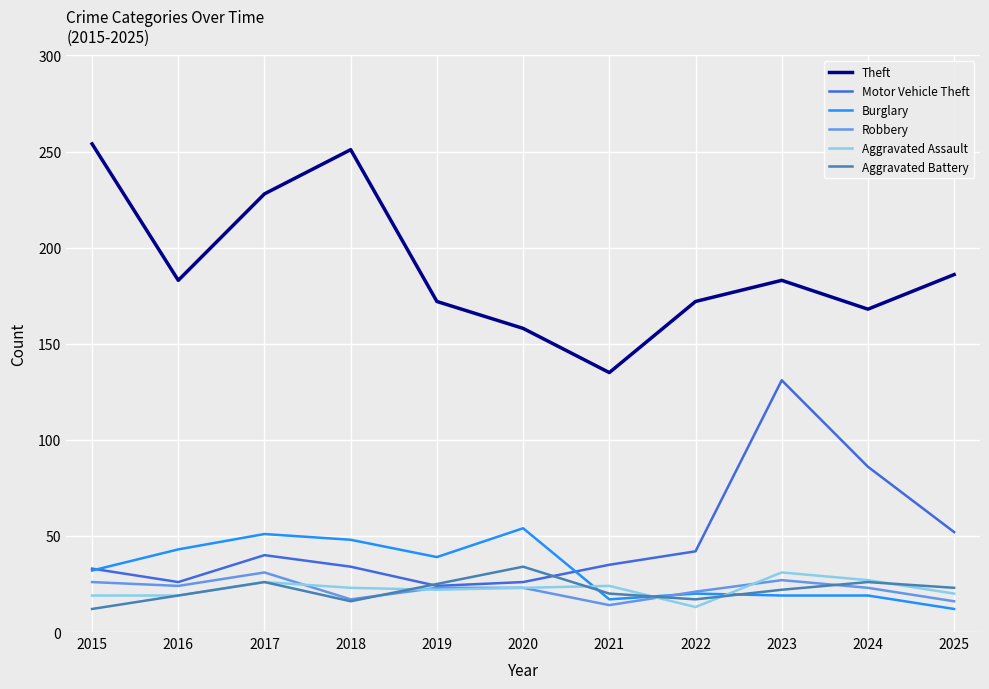

How many values in the Robbery series are below 23?

4